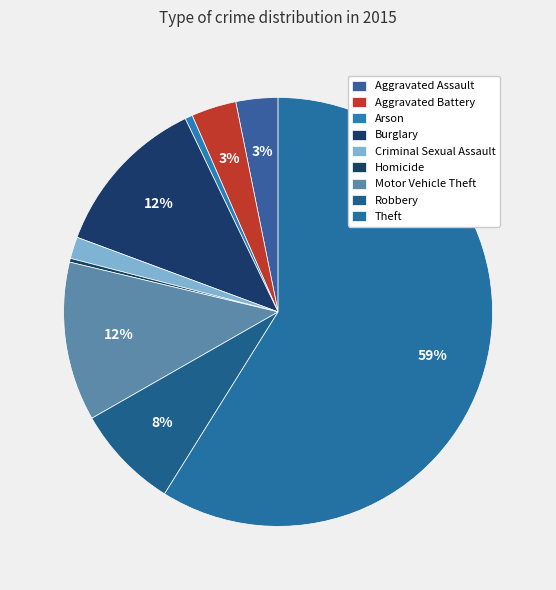

Which category has the biggest portion of the pie?

Theft